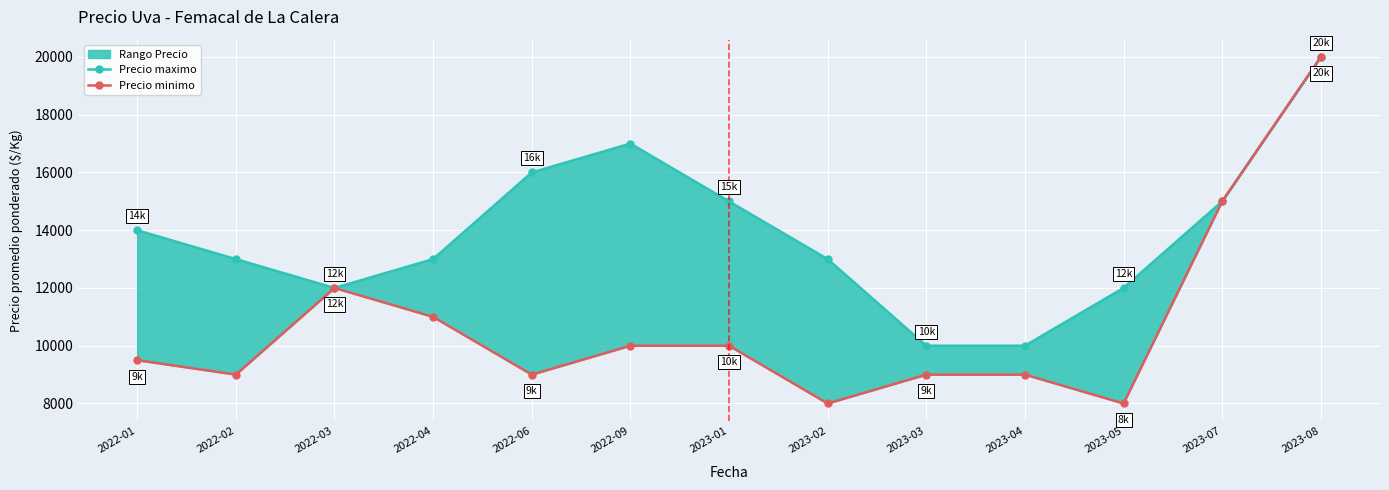

How many values in the Precio maximo series exceed 13000?

6